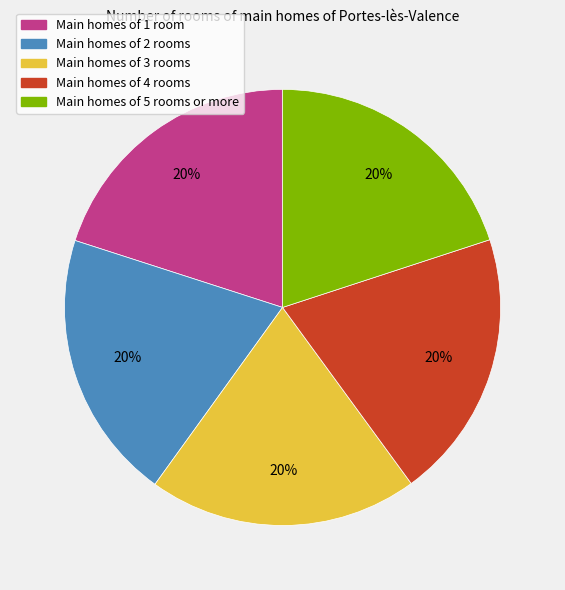

How many slices are in this pie chart?

5